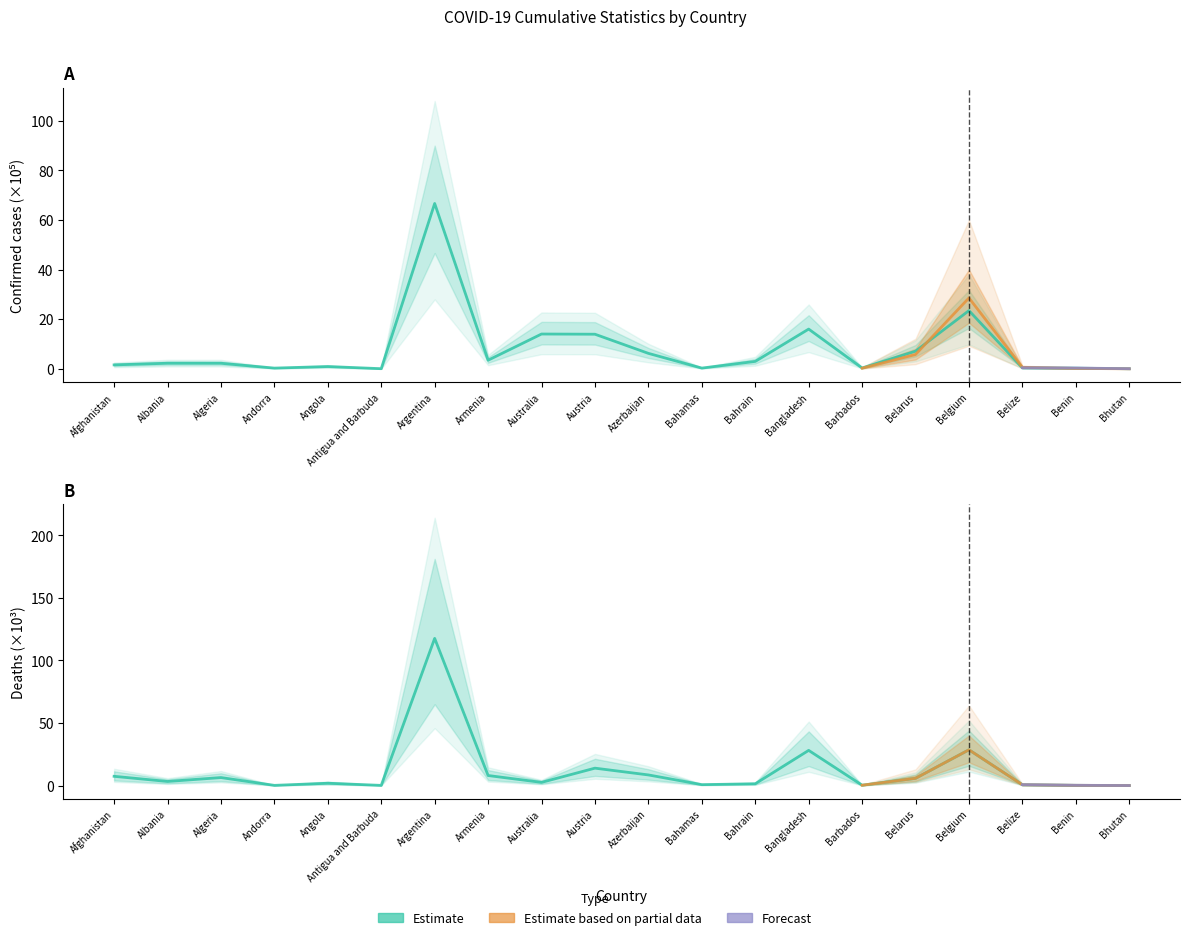

What is the spread (max minus min) of values at Afghanistan?

5.8